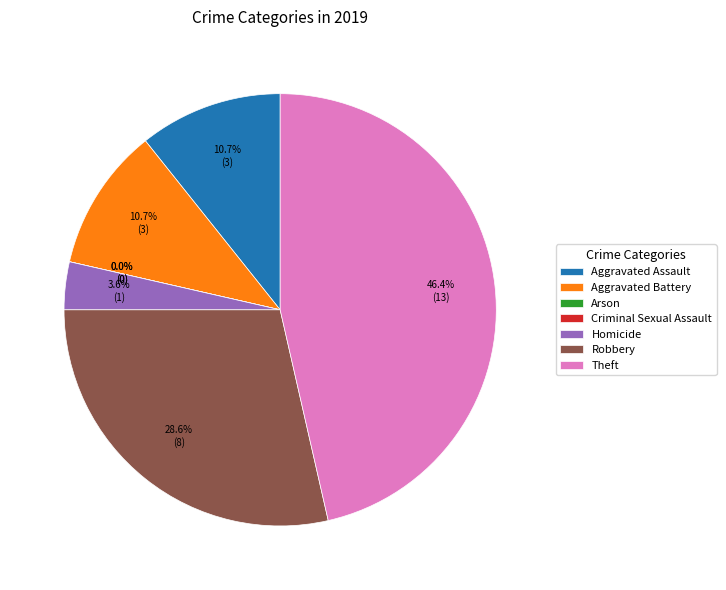

What is the smallest slice in the pie chart?

Arson